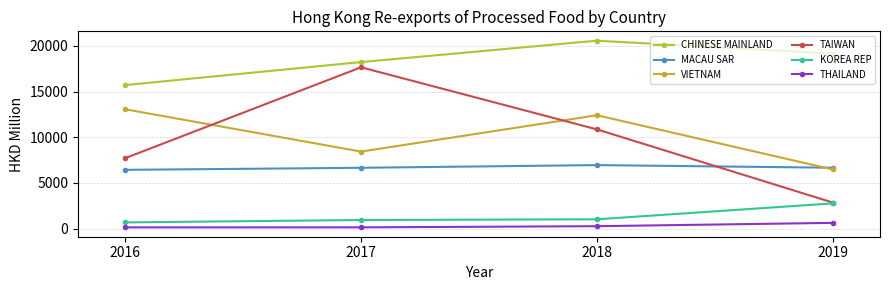

Between 2016 and 2018, which series saw the biggest shift?

CHINESE MAINLAND